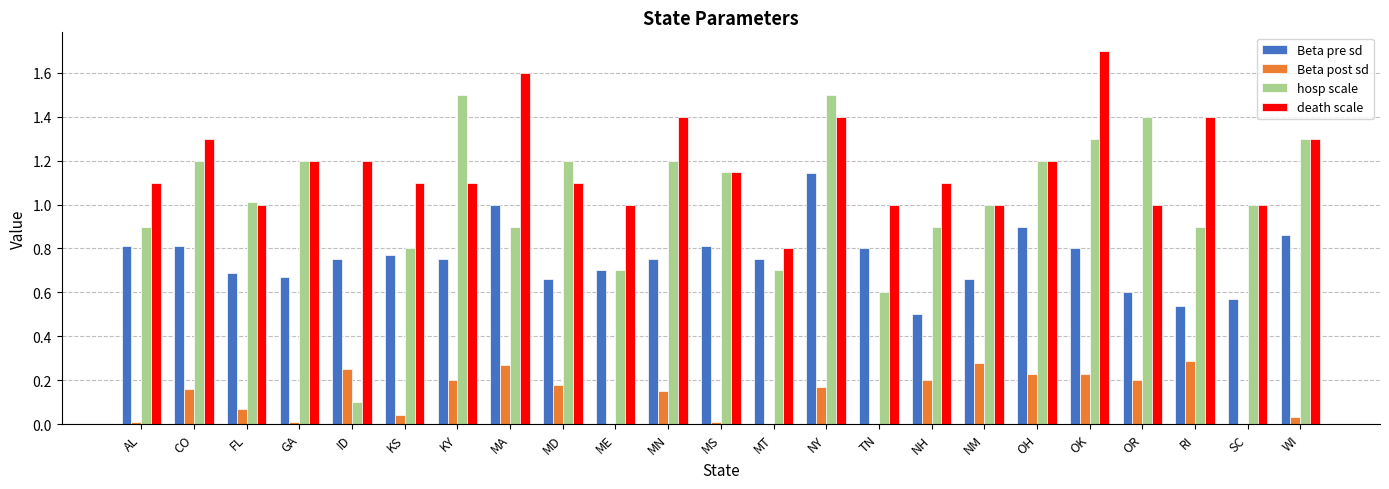

What is the sum of the death scale values at MN and OR?

2.4